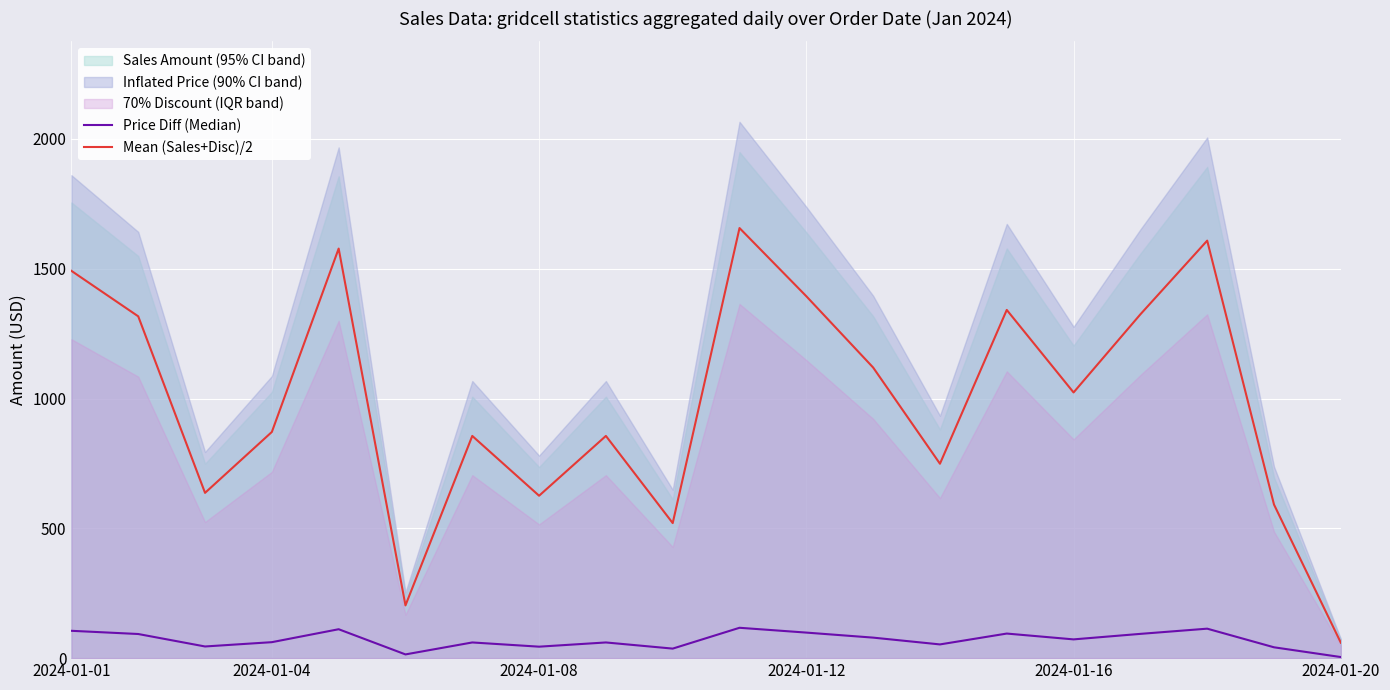

True or false: Mean (Sales+Disc)/2 and Price Diff (Median) intersect in this chart.

False